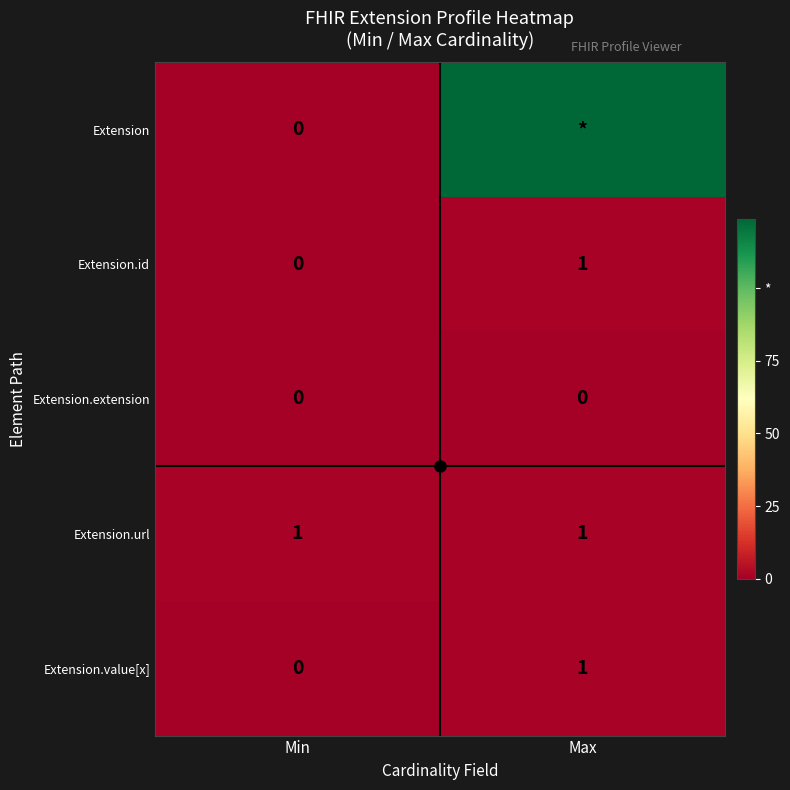

List the labels in order of Extension.id value, largest first.

Max, Min